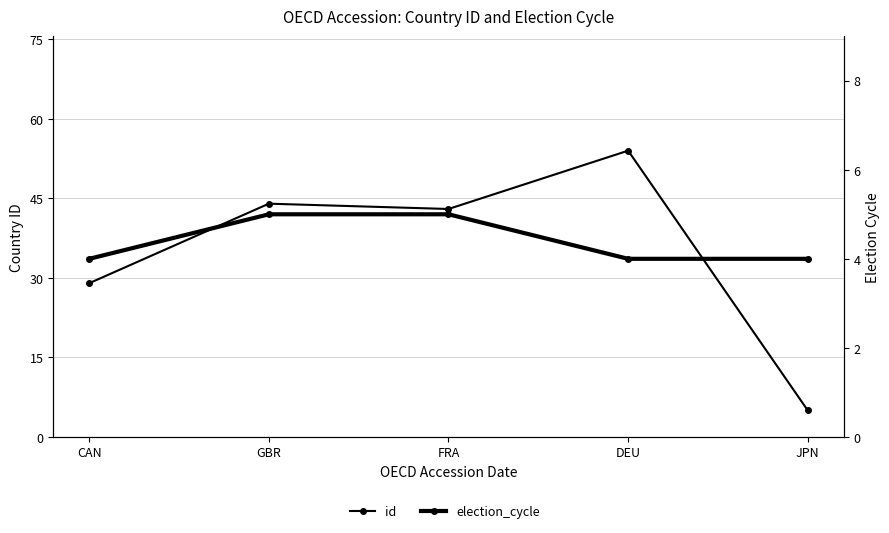

Count the number of data series in this chart.

2